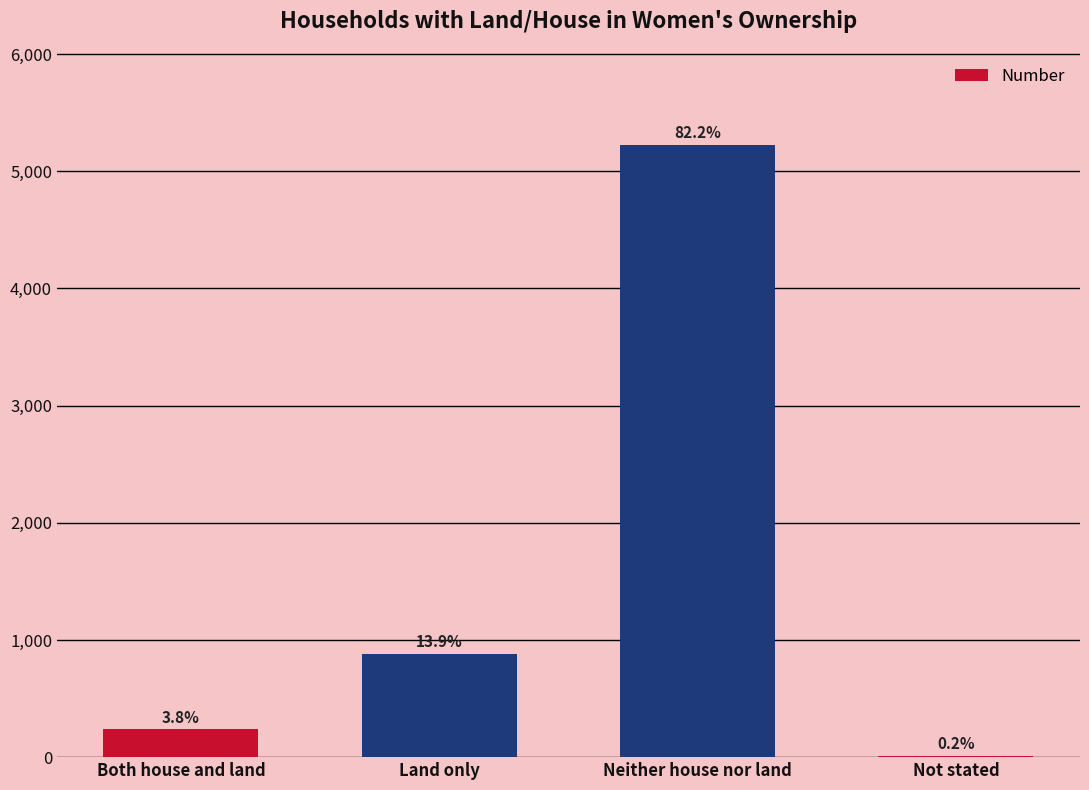

How many distinct data groups are displayed?

1